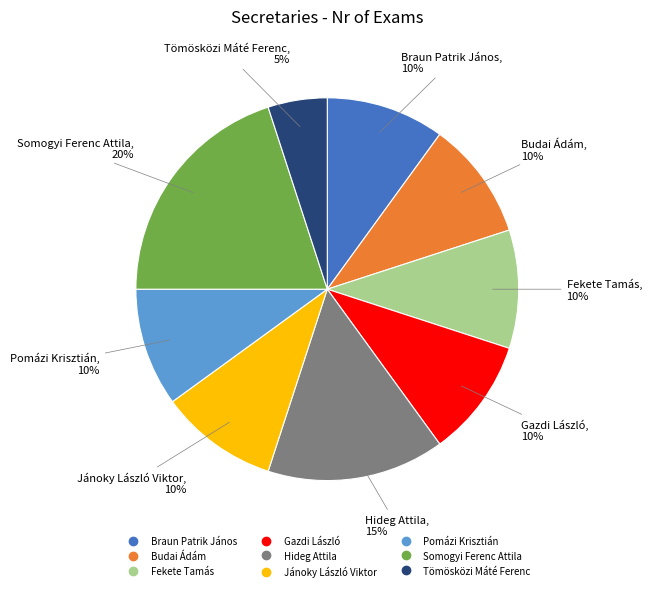

Approximately how many times larger is the value at Jánoky László Viktor compared to Fekete Tamás?

1.0